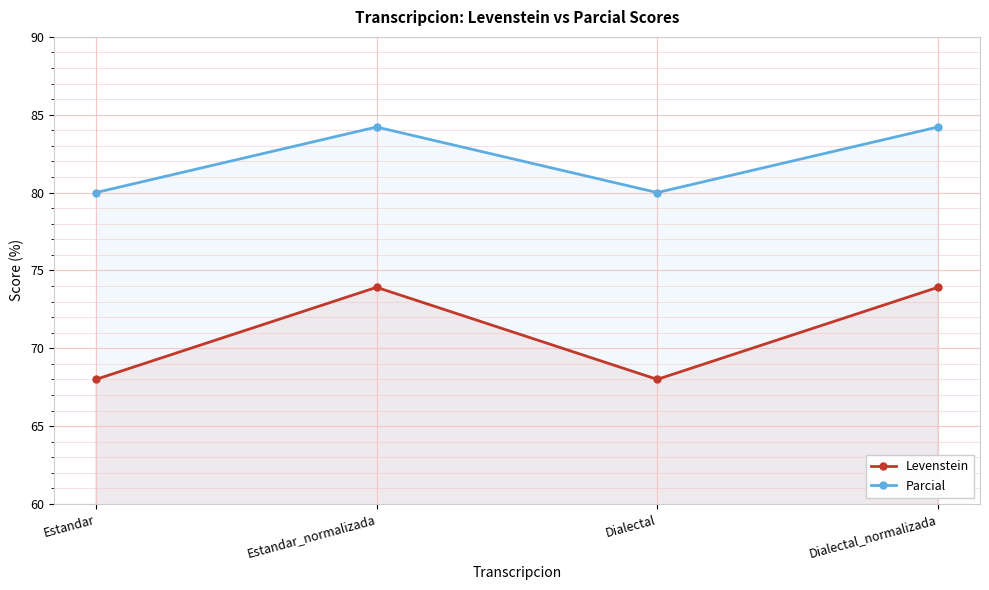

Rank the series by their average value, from highest to lowest.

Parcial, Levenstein